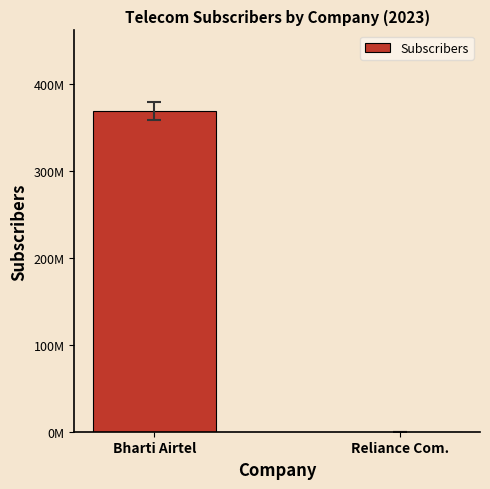

How many values are between 2633 and 368890517?

2